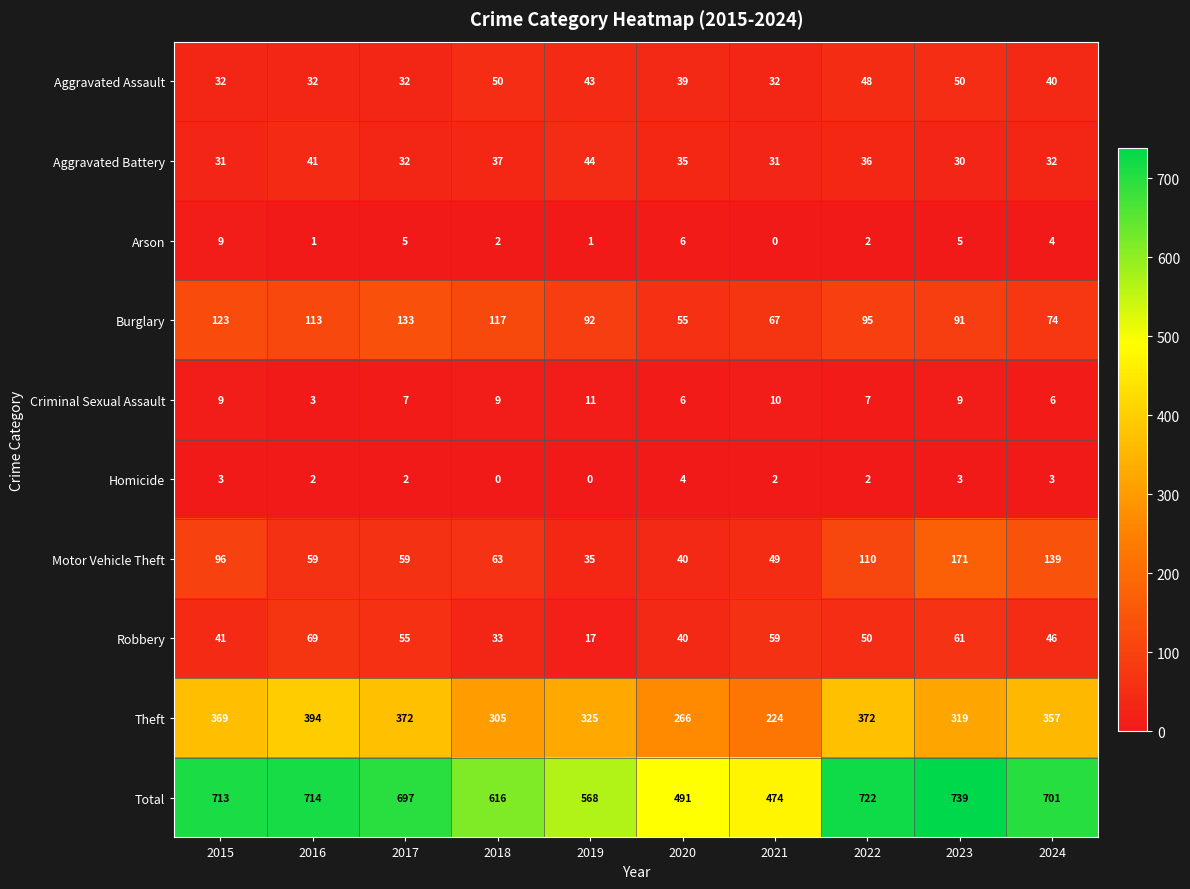

What is the difference between the highest and lowest values at 2023?

736